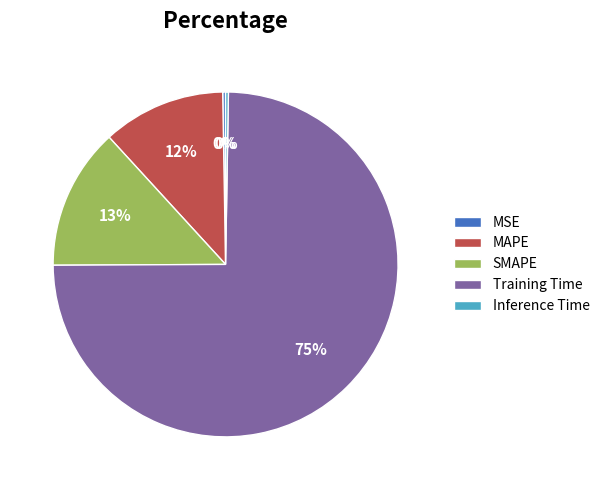

To the nearest percent, what portion does MAPE represent?

12%